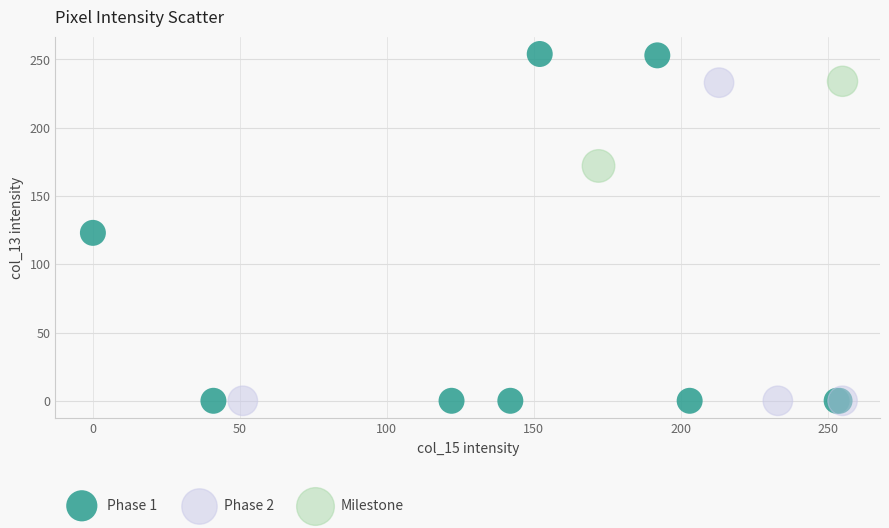

Which series has the widest spread of Y values?

Phase 1